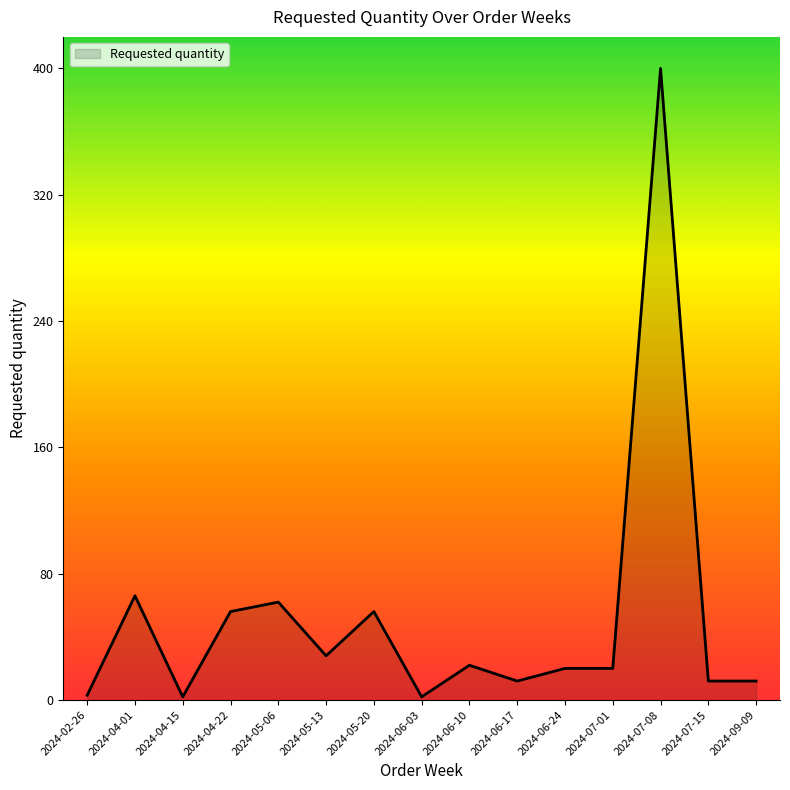

What is the smallest value displayed?

2